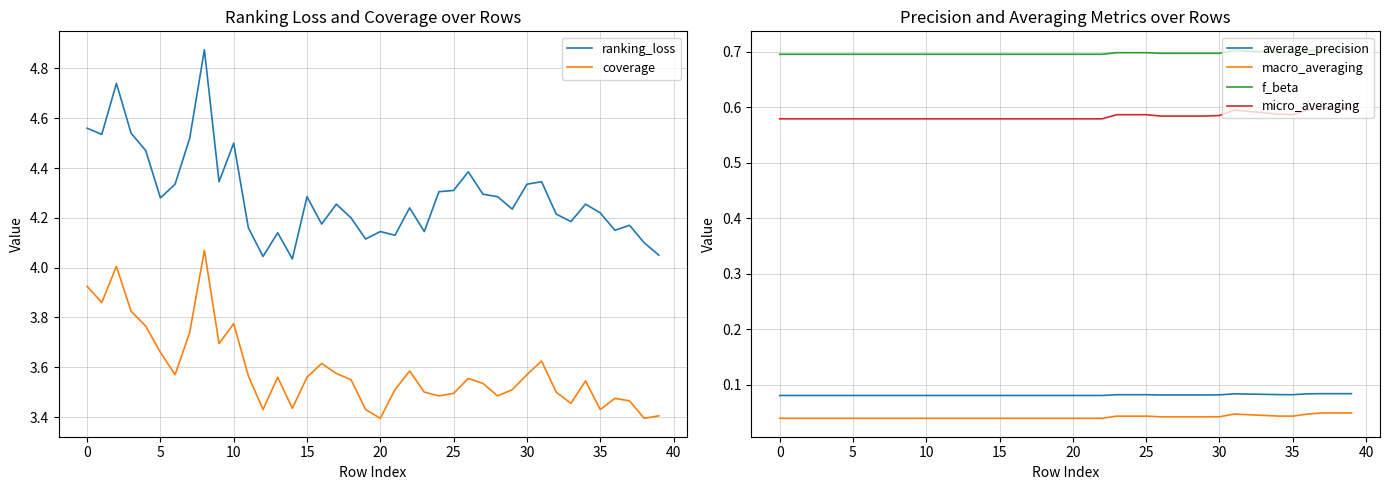

Which series changed the most between 18 and 38?

coverage